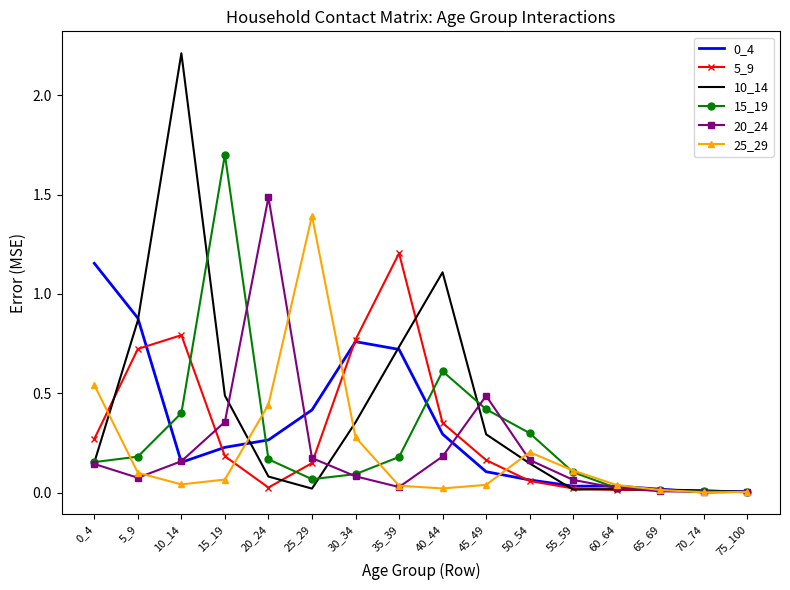

The 0_4 series shows 0.2 at 15_19. True or false?

True